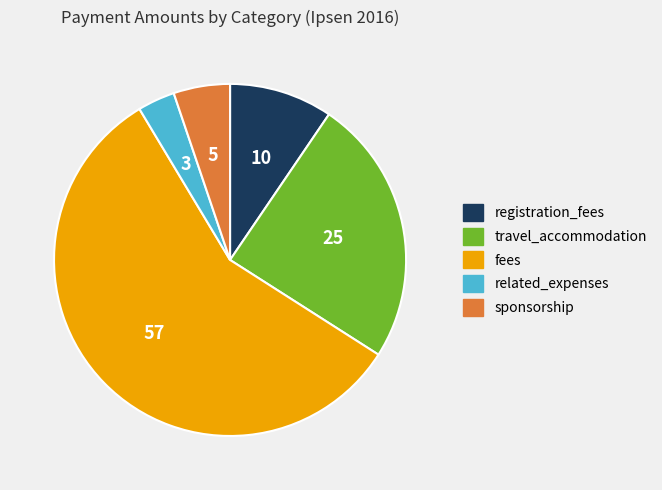

How many segments does this pie chart have?

5